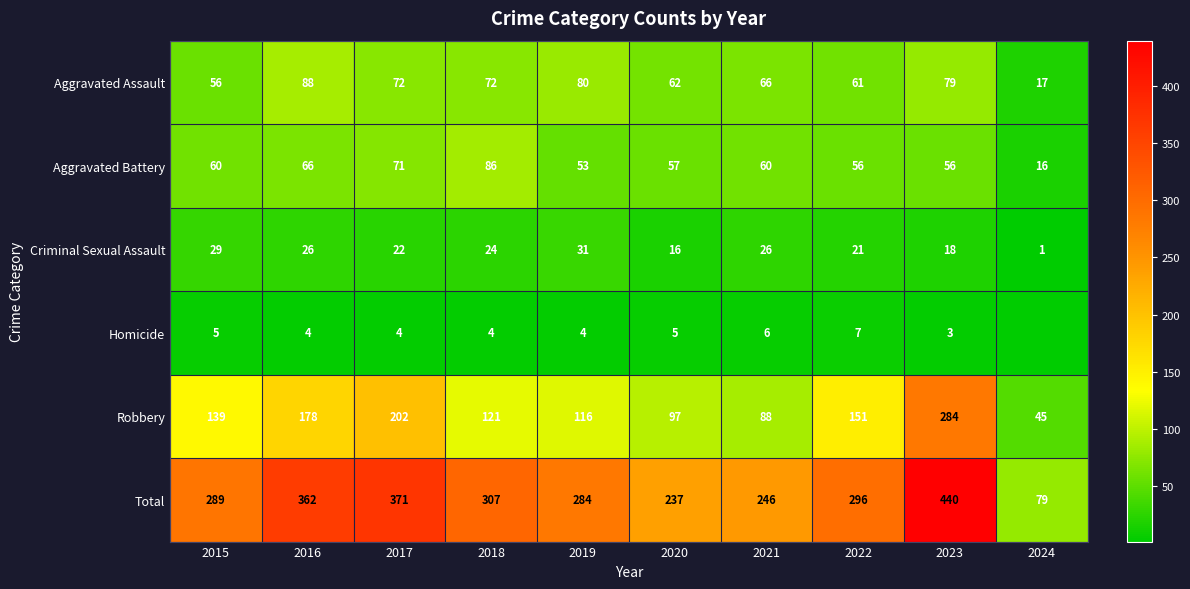

List the labels in order of Total value, largest first.

2023, 2017, 2016, 2018, 2022, 2015, 2019, 2021, 2020, 2024